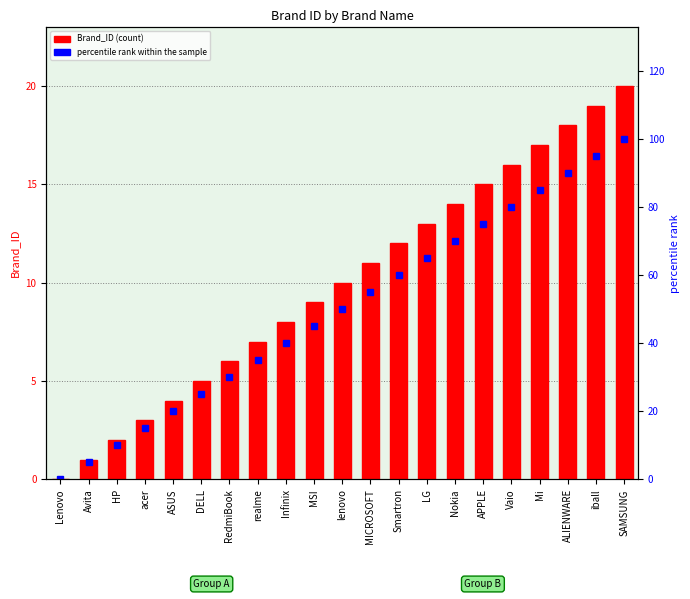

Which series changed the most between Vaio and SAMSUNG?

percentile rank within the sample